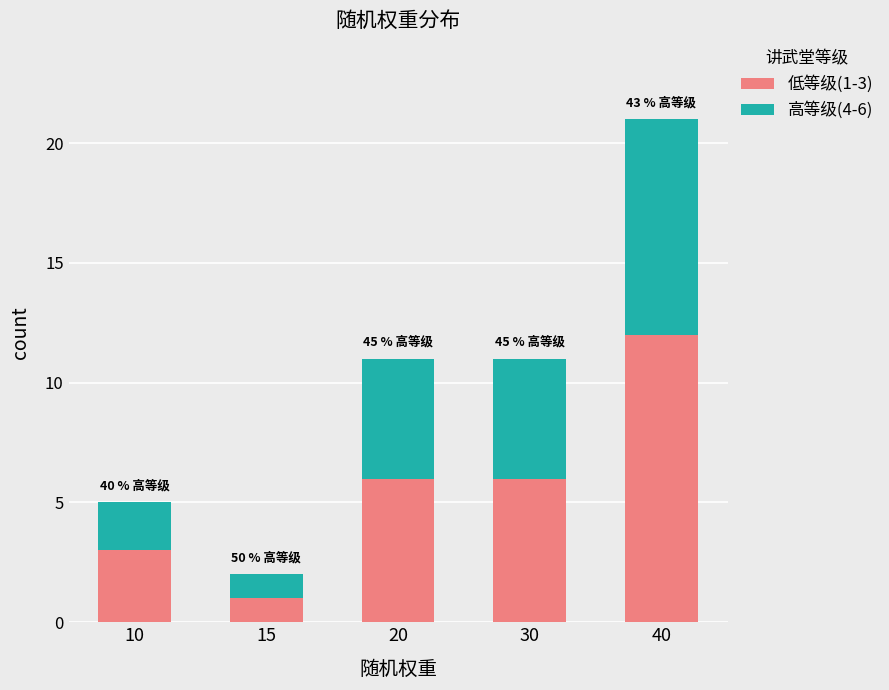

What is the total value across all series at 40?

21